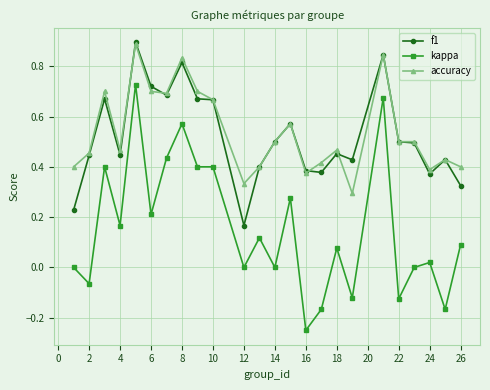

True or false: accuracy and f1 intersect in this chart.

True